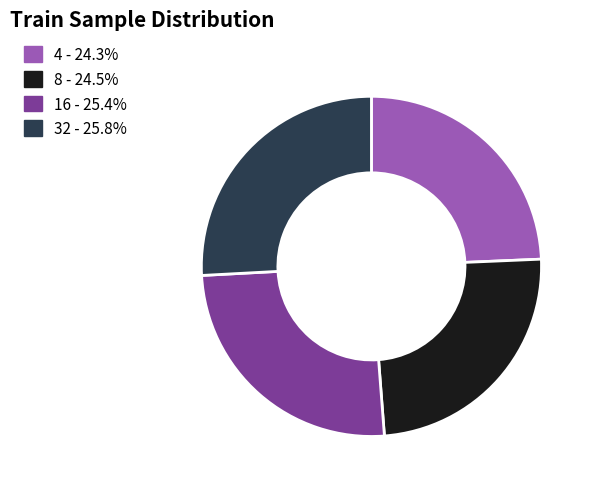

Do 16 - 25.4% and 32 - 25.8% together represent more than half of the pie?

Yes